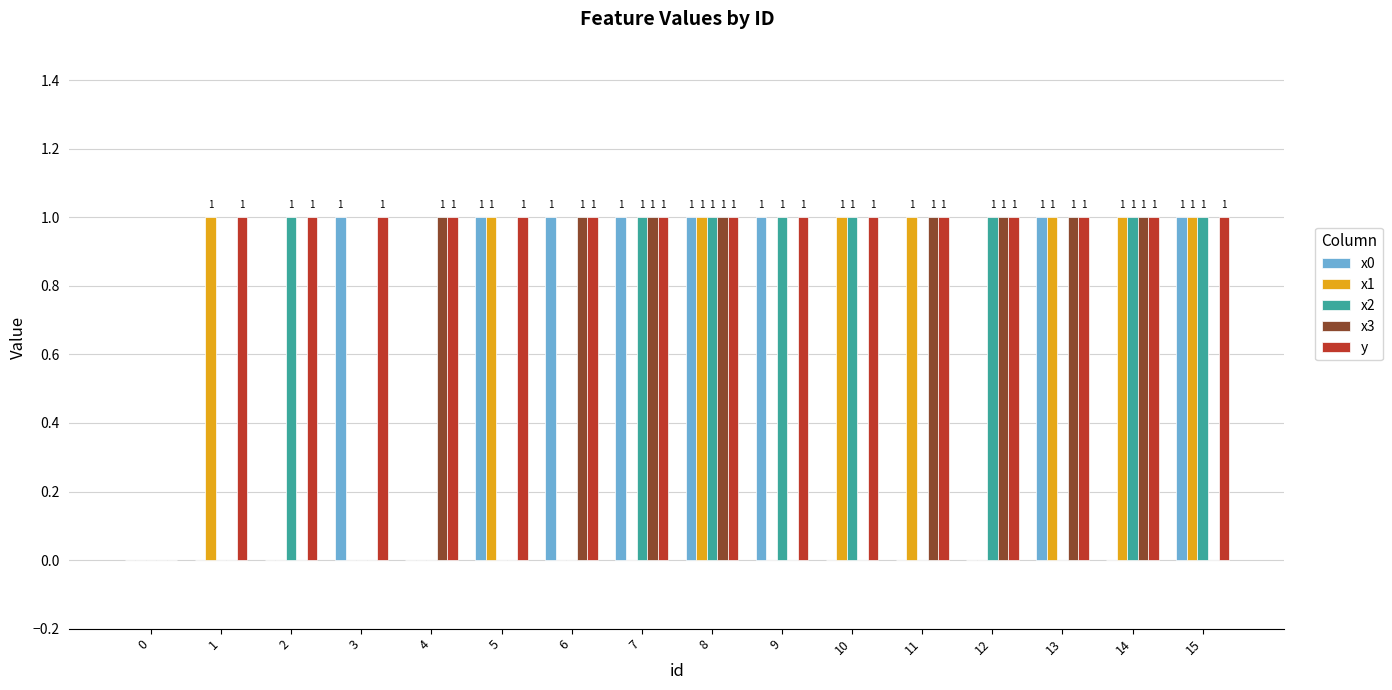

Reading left to right, list all the values displayed in this chart.

x0: 0=0	1=0	2=0	3=1	4=0	5=1	6=1	7=1	8=1	9=1	10=0	11=0	12=0	13=1	14=0	15=1
x1: 0=0	1=1	2=0	3=0	4=0	5=1	6=0	7=0	8=1	9=0	10=1	11=1	12=0	13=1	14=1	15=1
x2: 0=0	1=0	2=1	3=0	4=0	5=0	6=0	7=1	8=1	9=1	10=1	11=0	12=1	13=0	14=1	15=1
x3: 0=0	1=0	2=0	3=0	4=1	5=0	6=1	7=1	8=1	9=0	10=0	11=1	12=1	13=1	14=1	15=0
y: 0=0	1=1	2=1	3=1	4=1	5=1	6=1	7=1	8=1	9=1	10=1	11=1	12=1	13=1	14=1	15=1